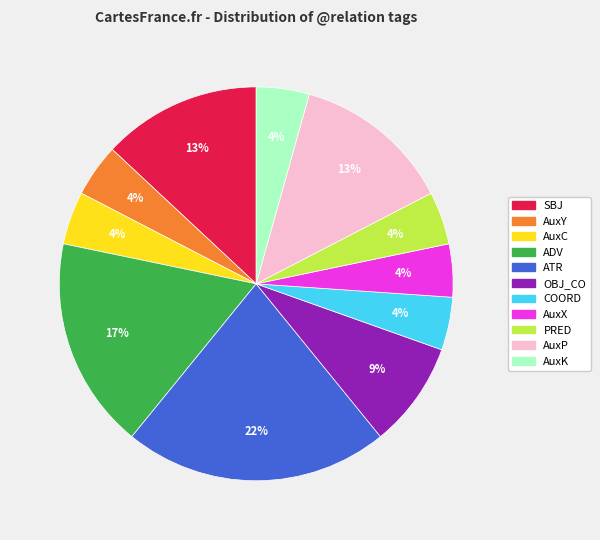

To the nearest percent, what is the average slice percentage?

9%